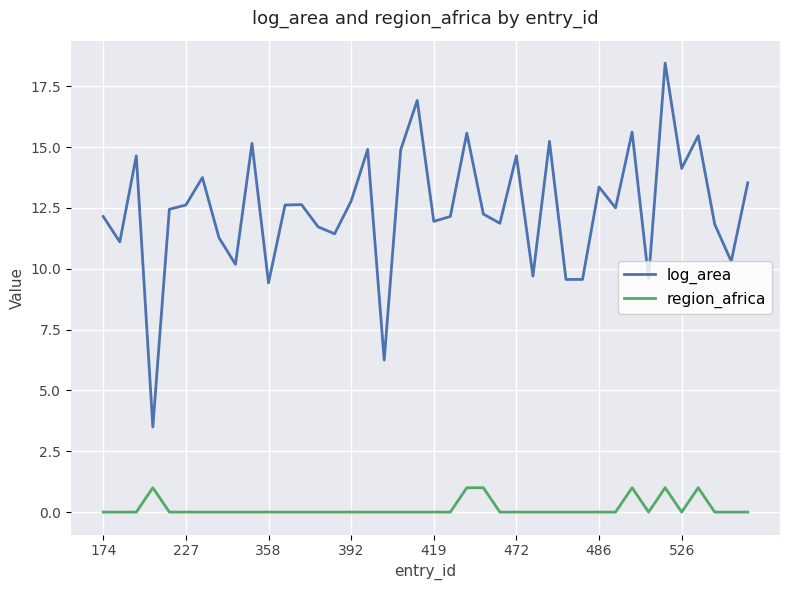

Rank the series by their maximum value, from lowest to highest.

region_africa, log_area